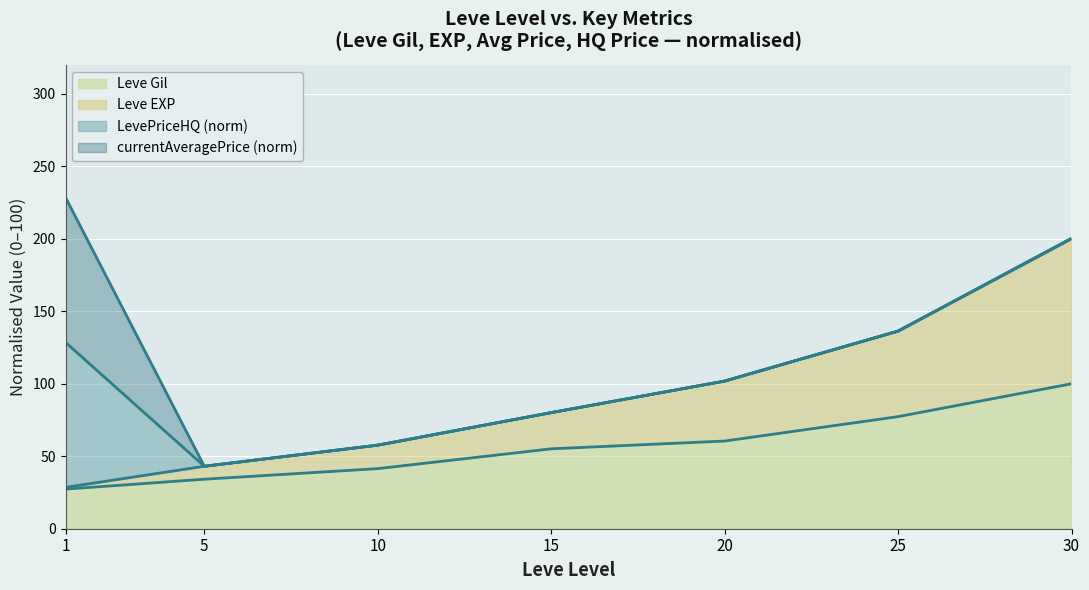

At which label does Leve Gil reach its peak?

30